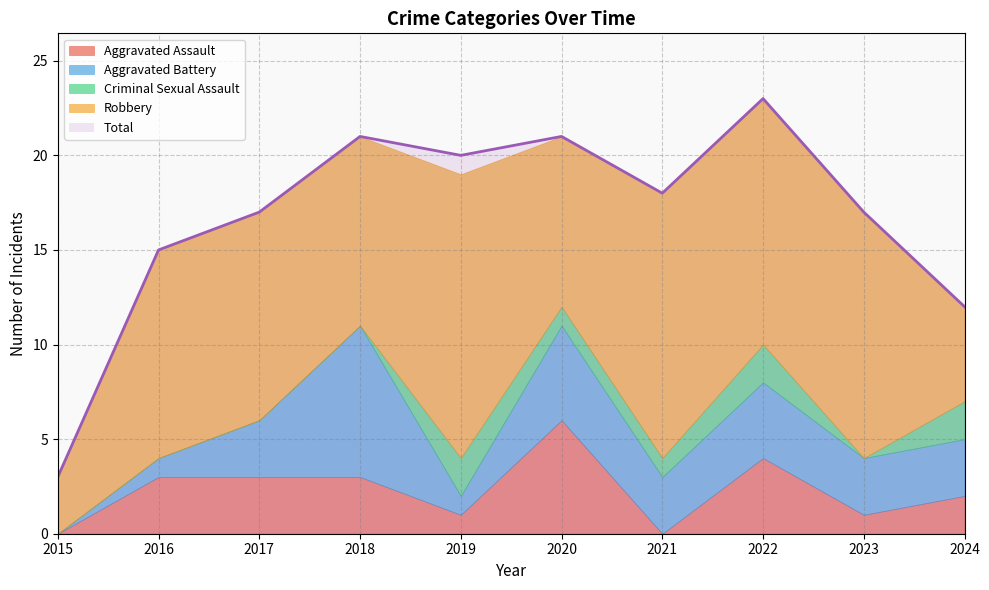

How many interior local peaks does the Robbery series have?

2